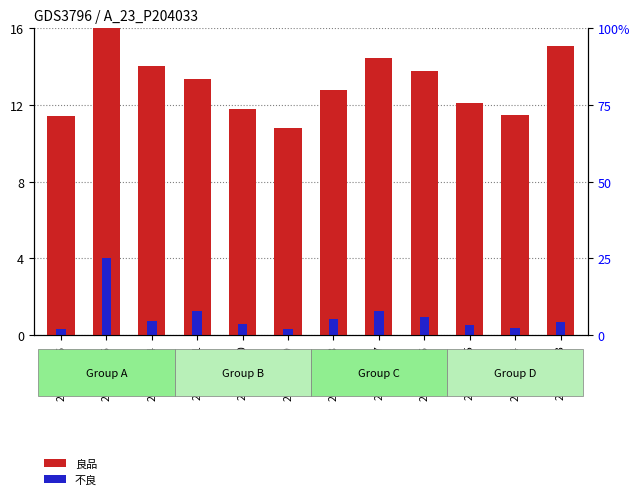

Which series has the largest total across all categories?

良品